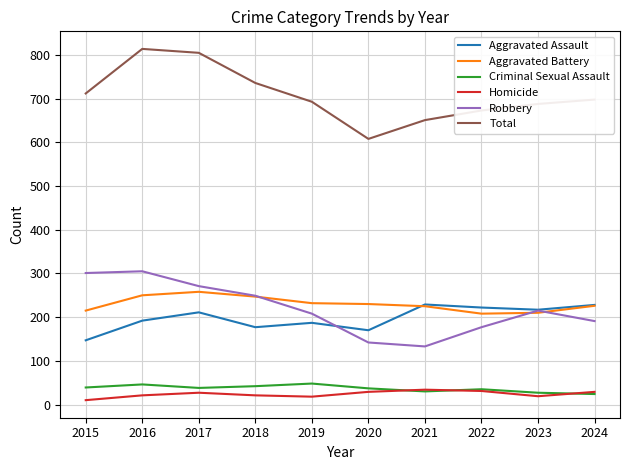

The Criminal Sexual Assault series shows 30 at 2021. True or false?

True